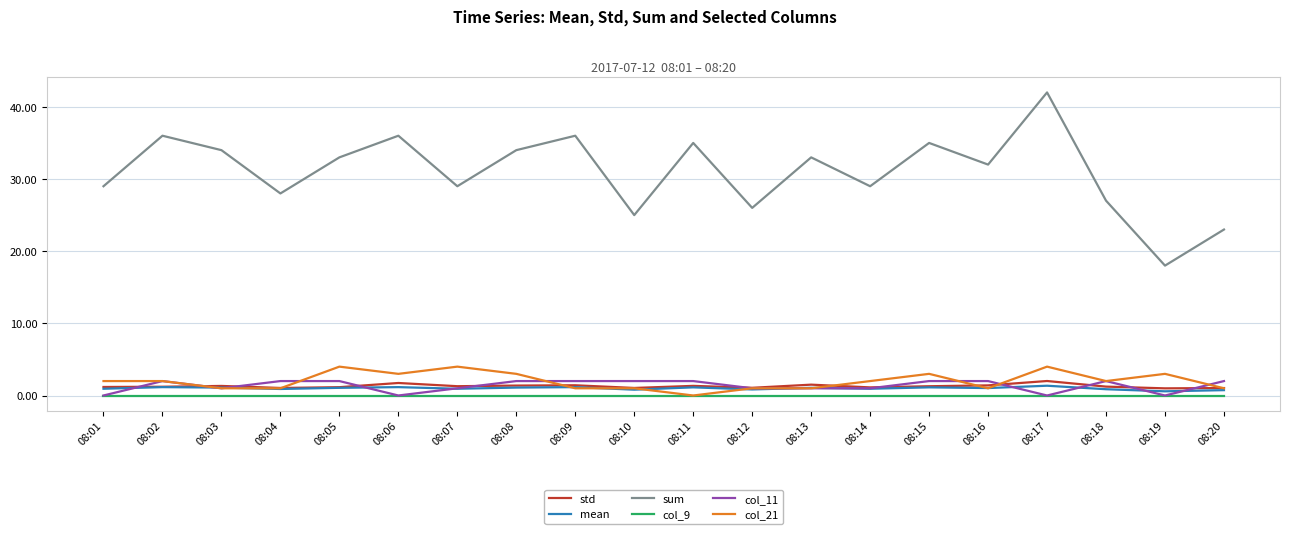

True or false: mean and sum cross at least once.

False